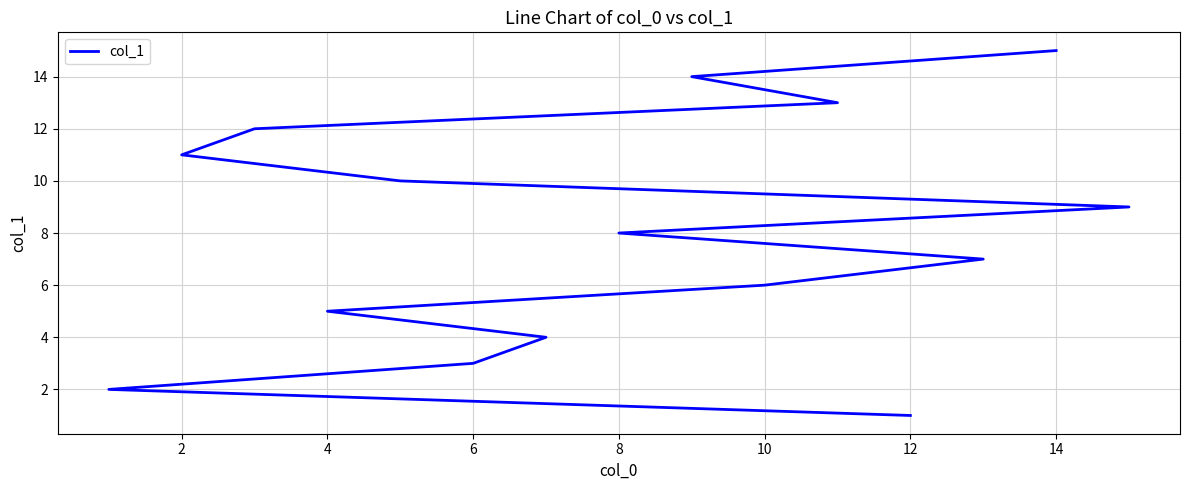

True or false: the data shows 18 at 12.

False